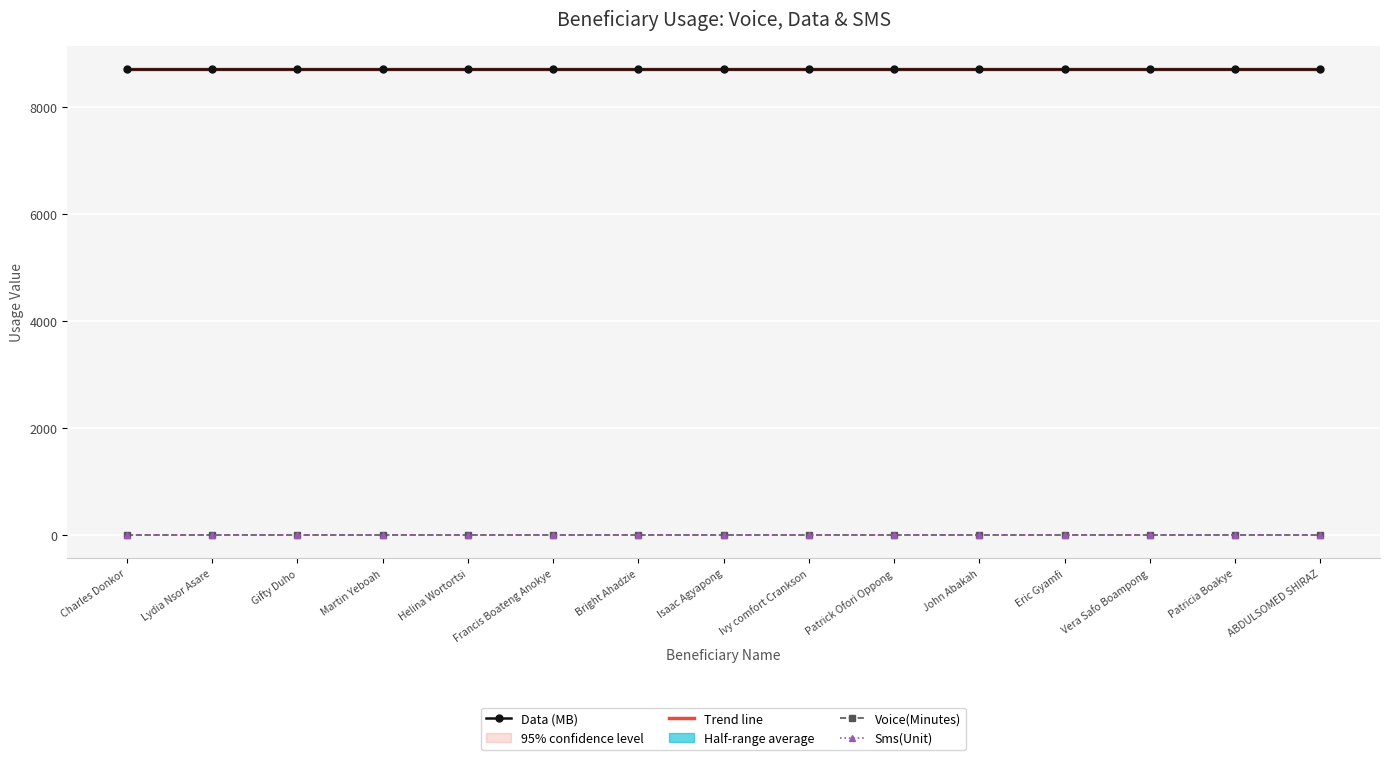

True or false: Trend line has more than 2 interior local peaks.

False